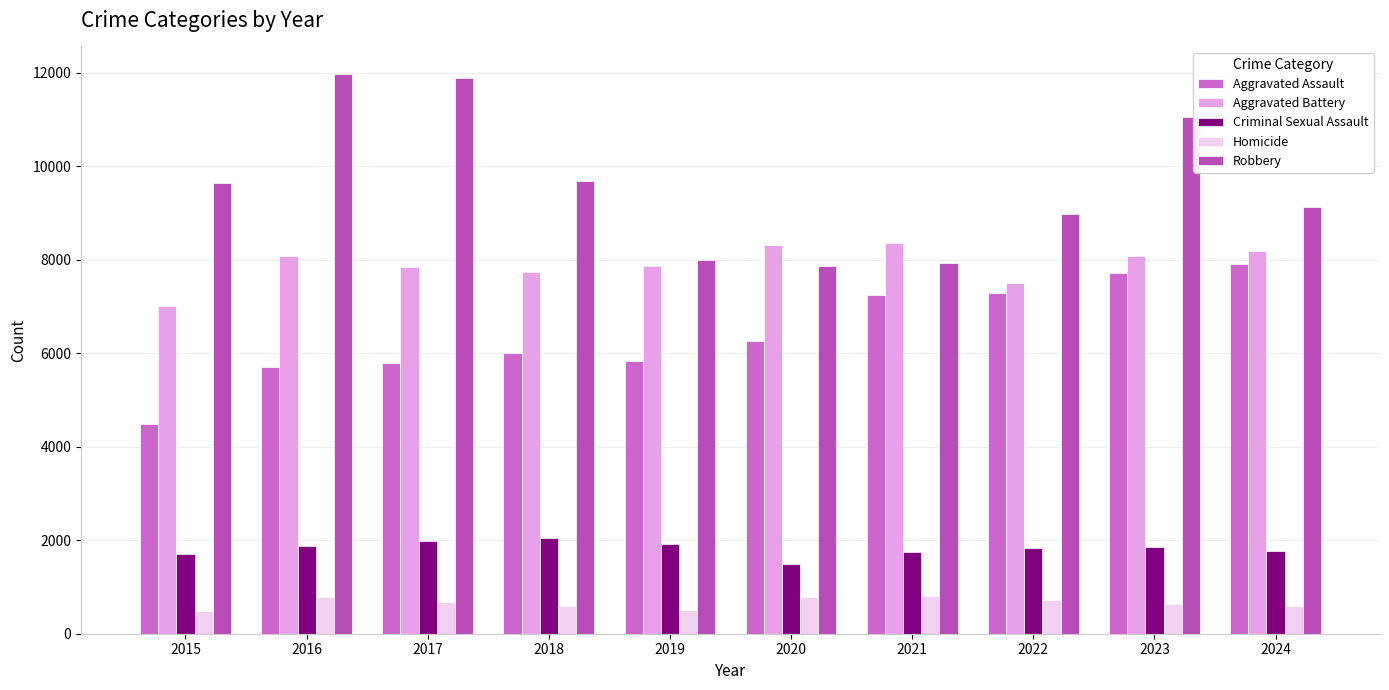

List the series in order of their peak value, highest first.

Robbery, Aggravated Battery, Aggravated Assault, Criminal Sexual Assault, Homicide